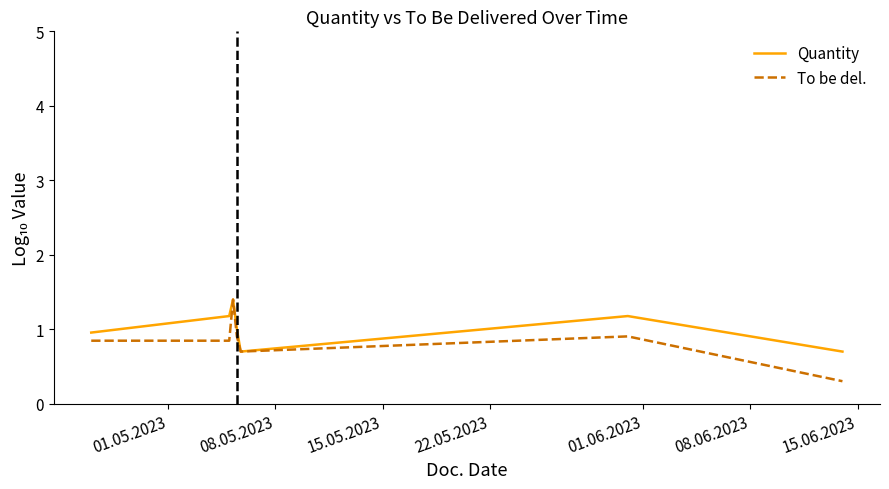

What is the maximum value shown in the chart?

1.4